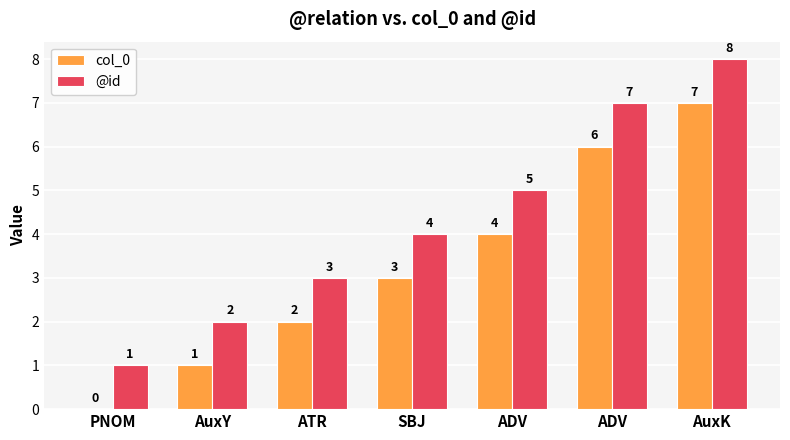

The @id series shows 7 at ADV. True or false?

False